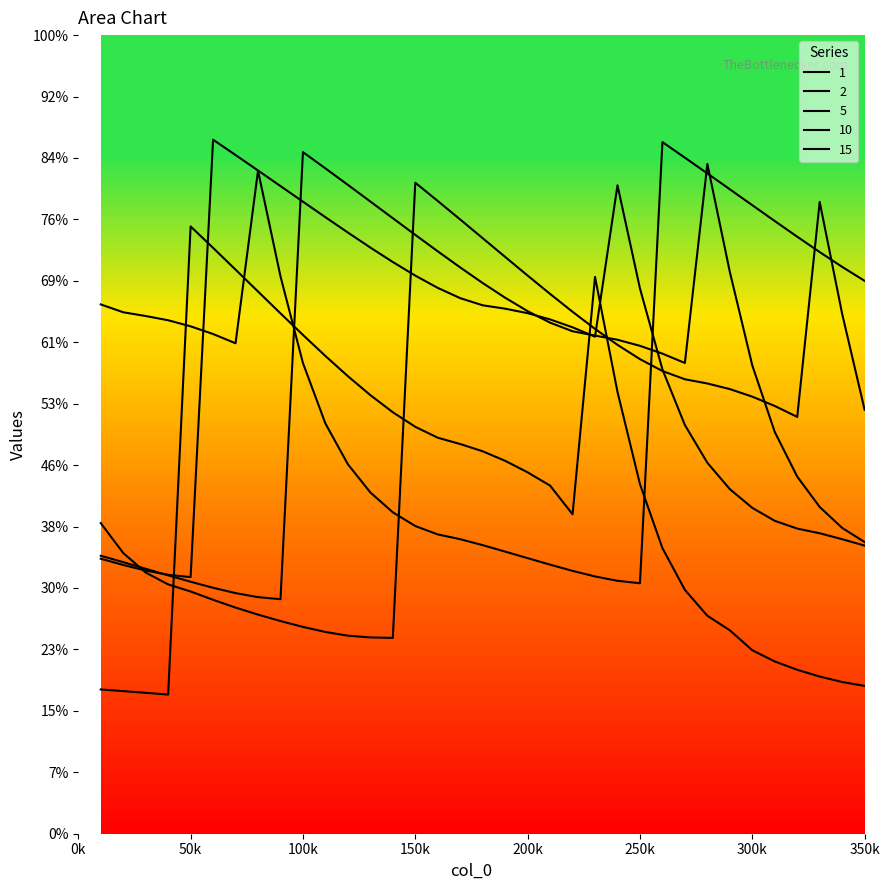

What is the sum of all 2 values?

228913.7